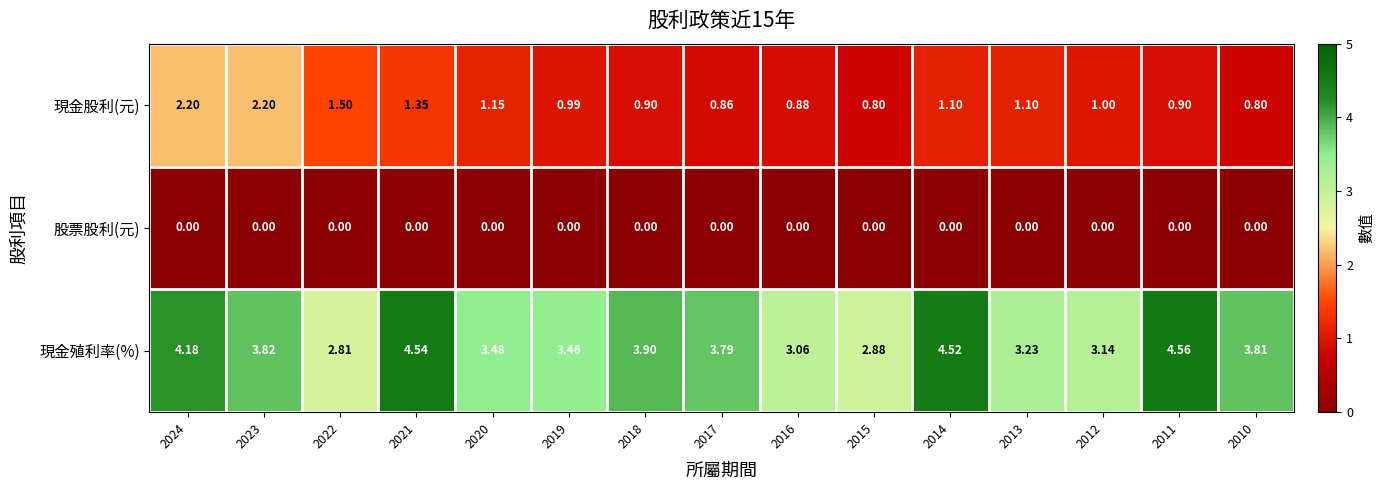

Rank the series by their average value, from lowest to highest.

股票股利(元), 現金股利(元), 現金殖利率(%)